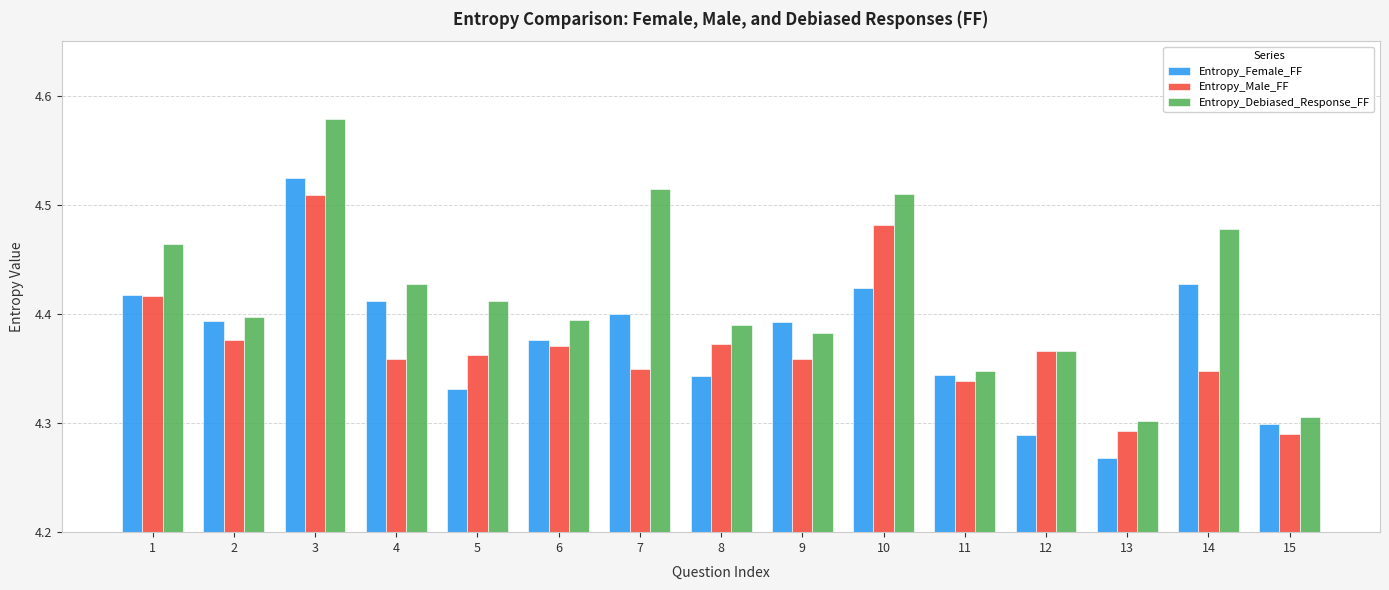

True or false: Entropy_Female_FF has a value of 3.0 at 6.

False